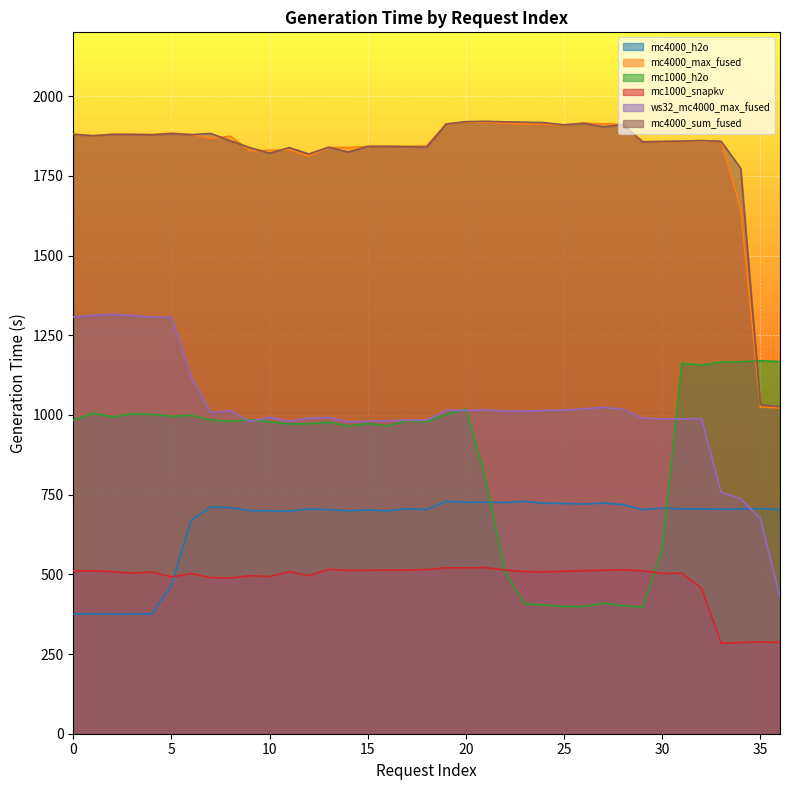

What is the total value across all series at 14?

6817.5